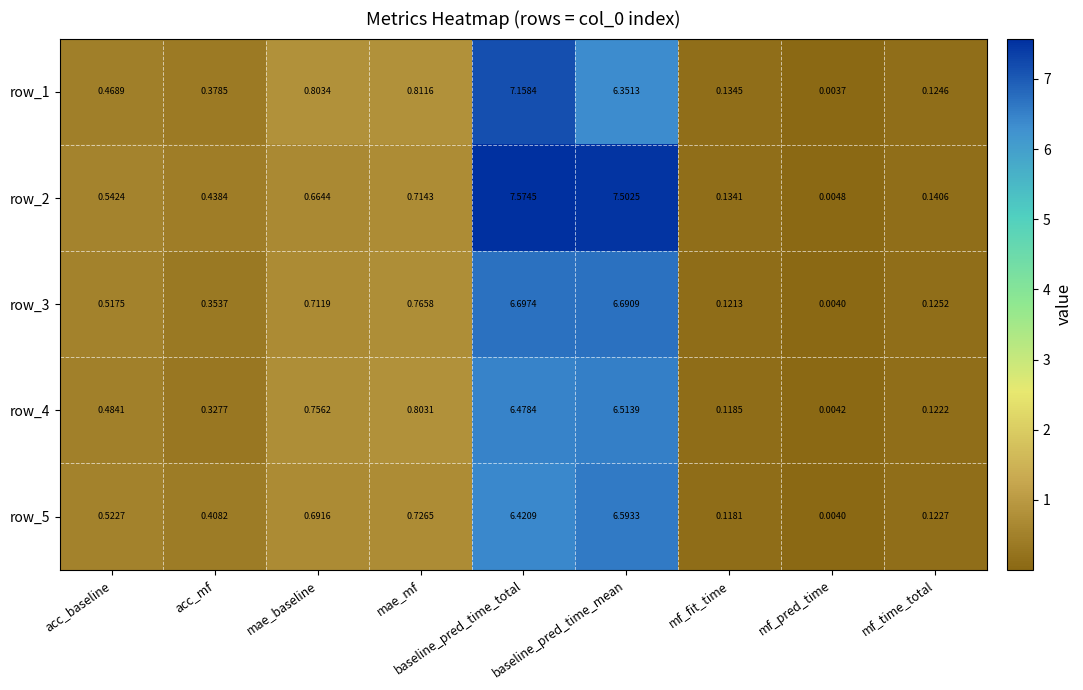

Is the value of row_3 at mf_pred_time greater than the value of row_5 at acc_baseline?

No